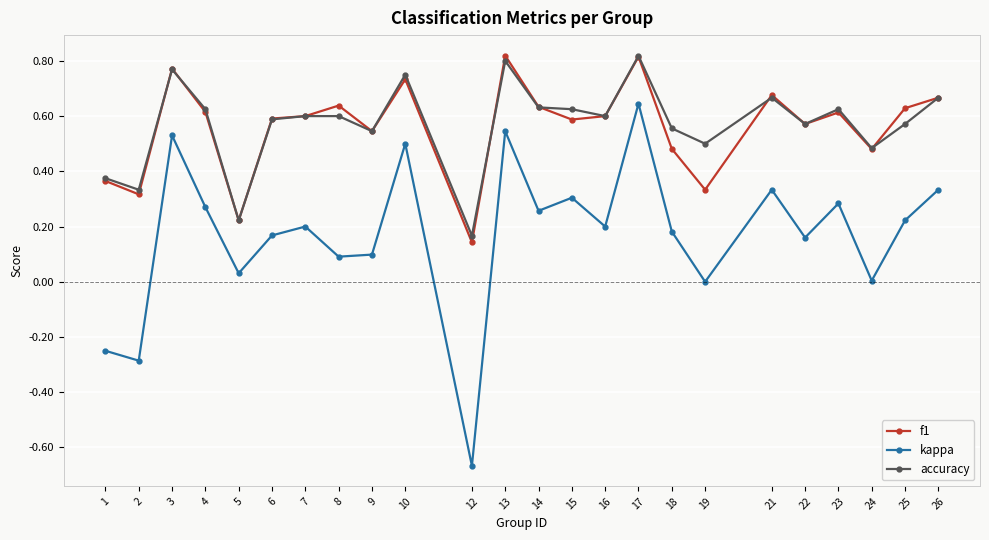

Which category has the lowest value across all series?

12